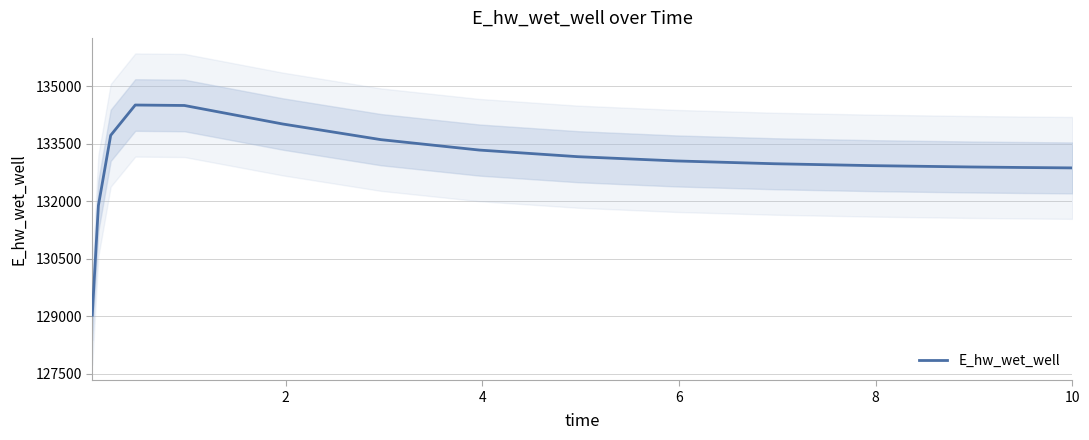

Reading left to right, what are all the values shown in this chart?

129025.6	131885.7	133716.7	134508.0	134496.0	134013.0	133604.5	133333.2	133160.7	133049.9	132976.7	132926.9	132892.1	132879.2	132867.7